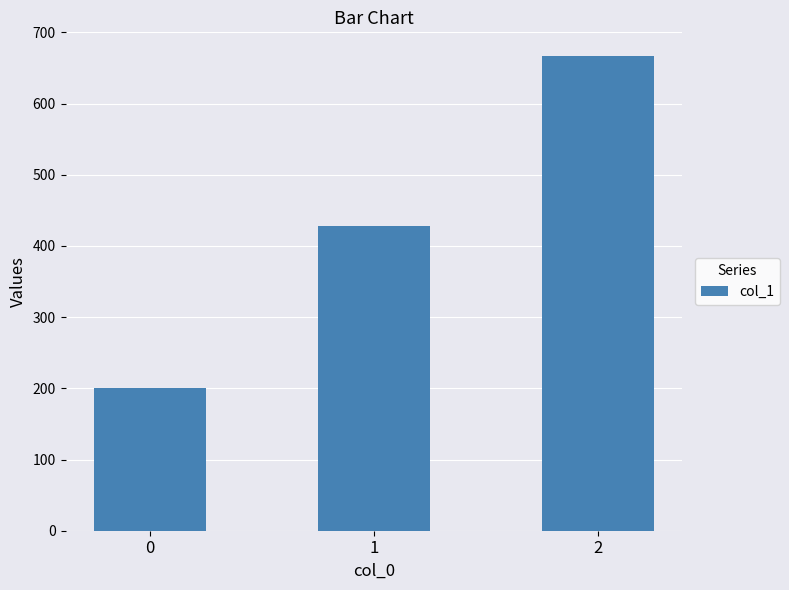

Is it true that the value at 0 is 200.0?

True